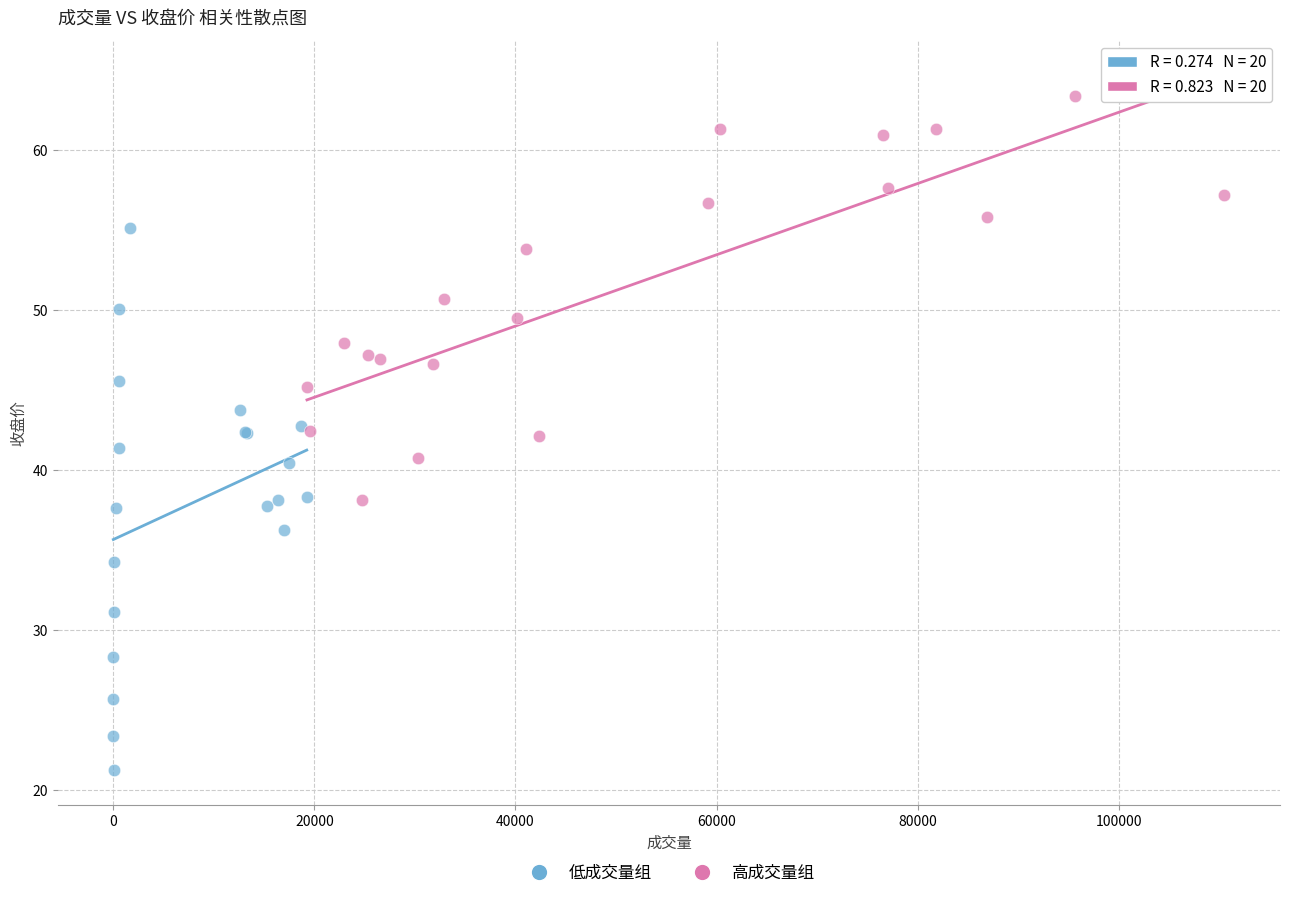

Which series reaches the minimum Y coordinate?

低成交量组